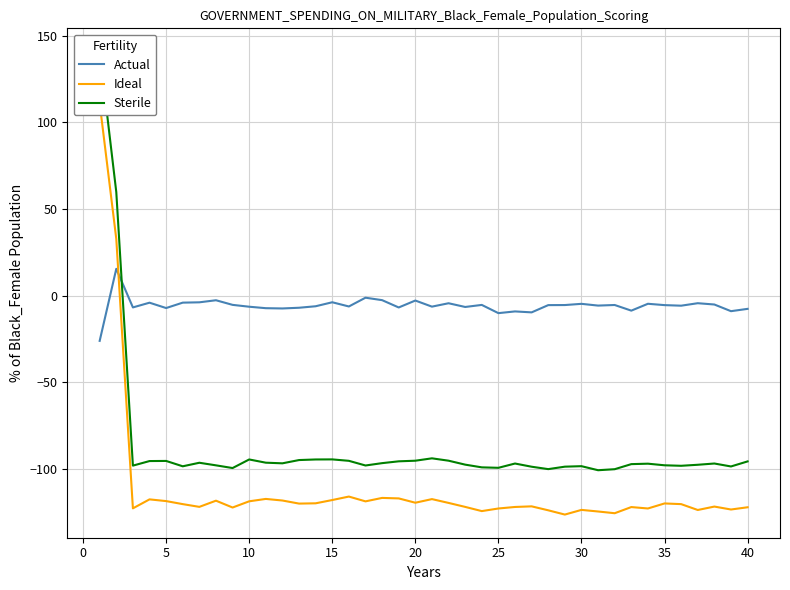

What is the minimum value for Actual?

-26.2